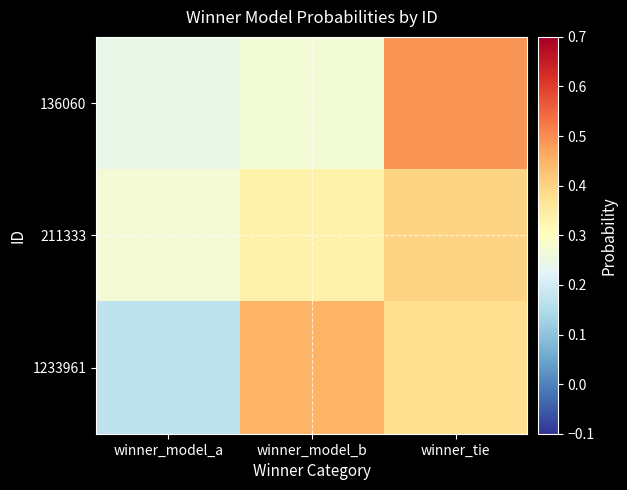

Which series changed the most between winner_model_b and winner_tie?

136060